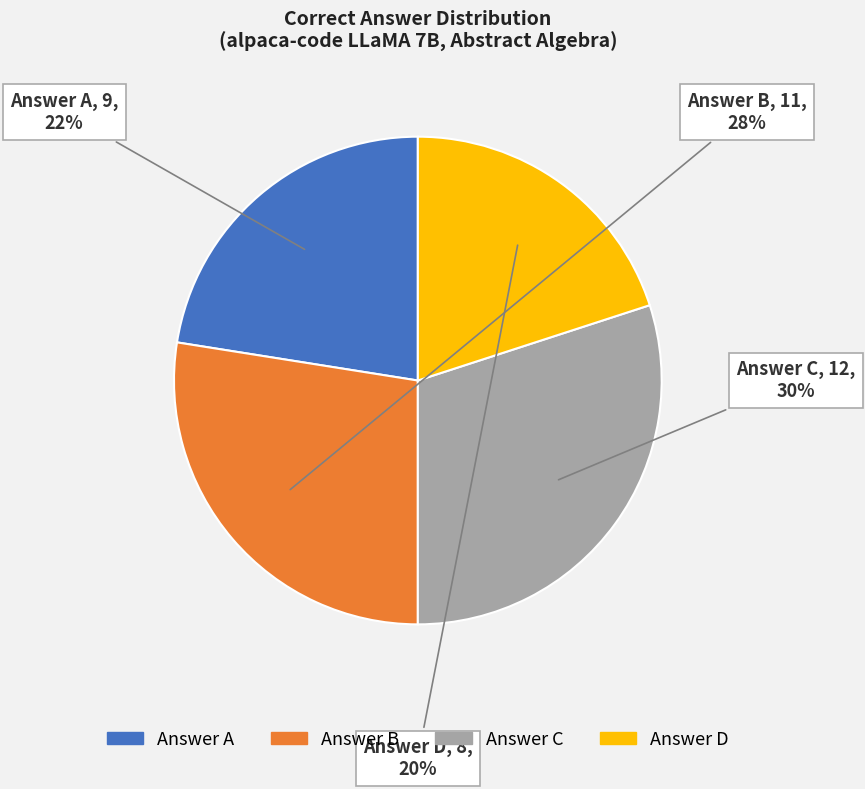

Is there a majority slice in this chart?

No